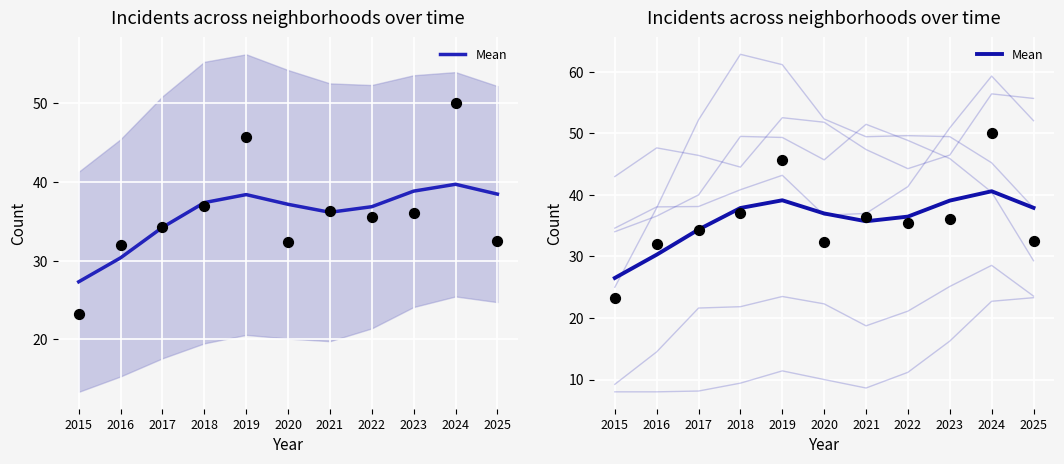

Which has a higher value, 2017 or 2015?

2017